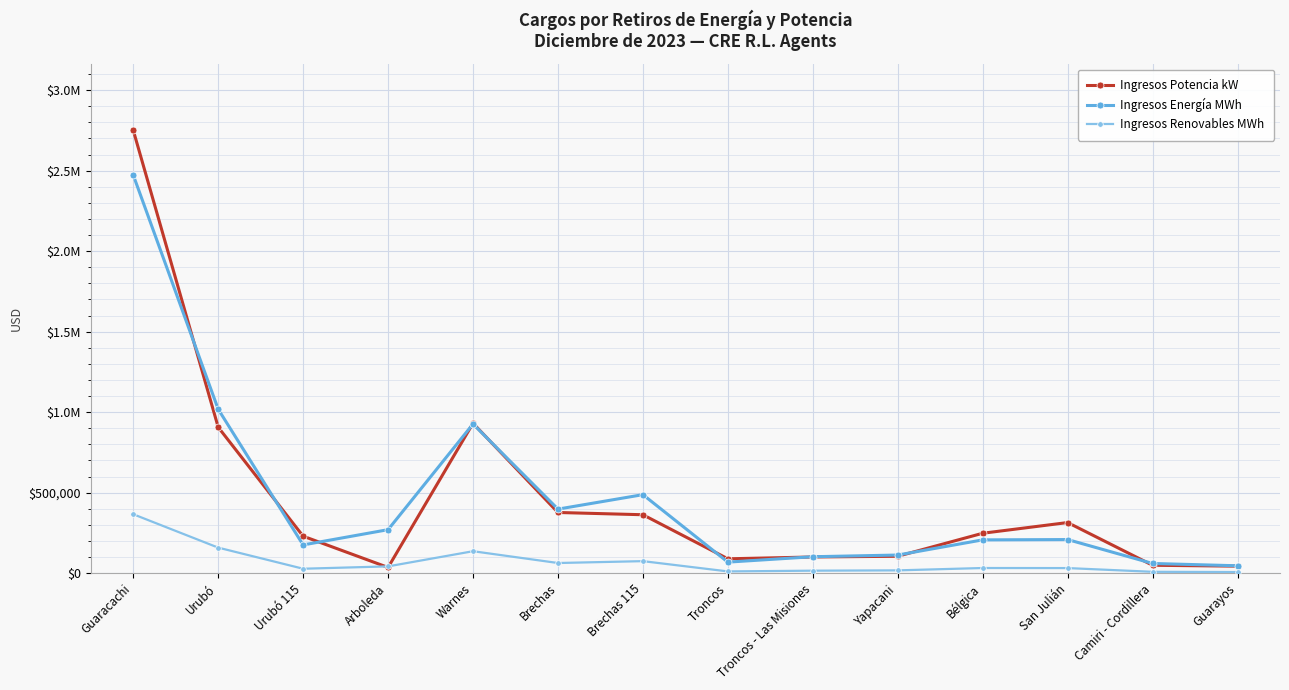

The Ingresos Energía MWh series shows 1018105.3 at Urubó. True or false?

True